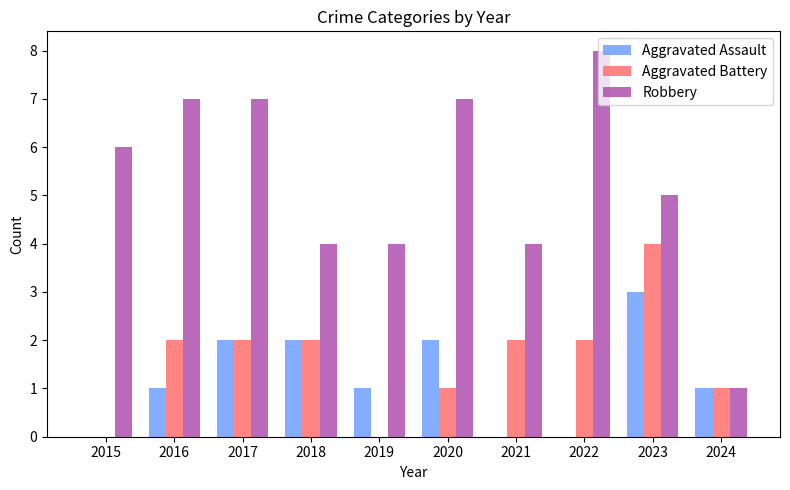

What are all the series names shown in the legend?

Aggravated Assault, Aggravated Battery, Robbery